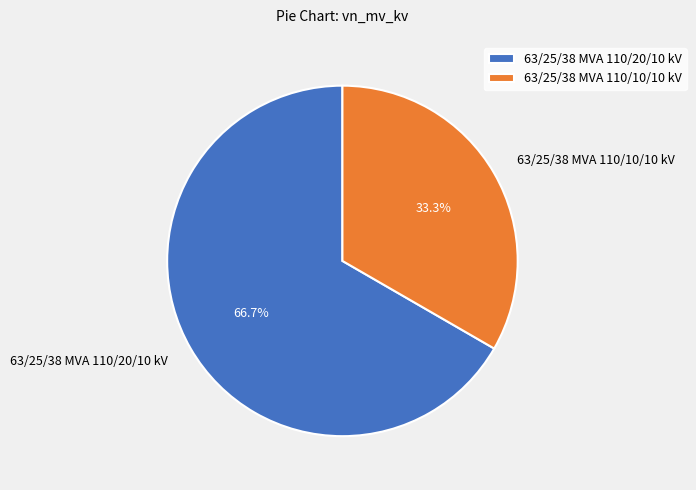

Which slice is the smallest?

63/25/38 MVA 110/10/10 kV